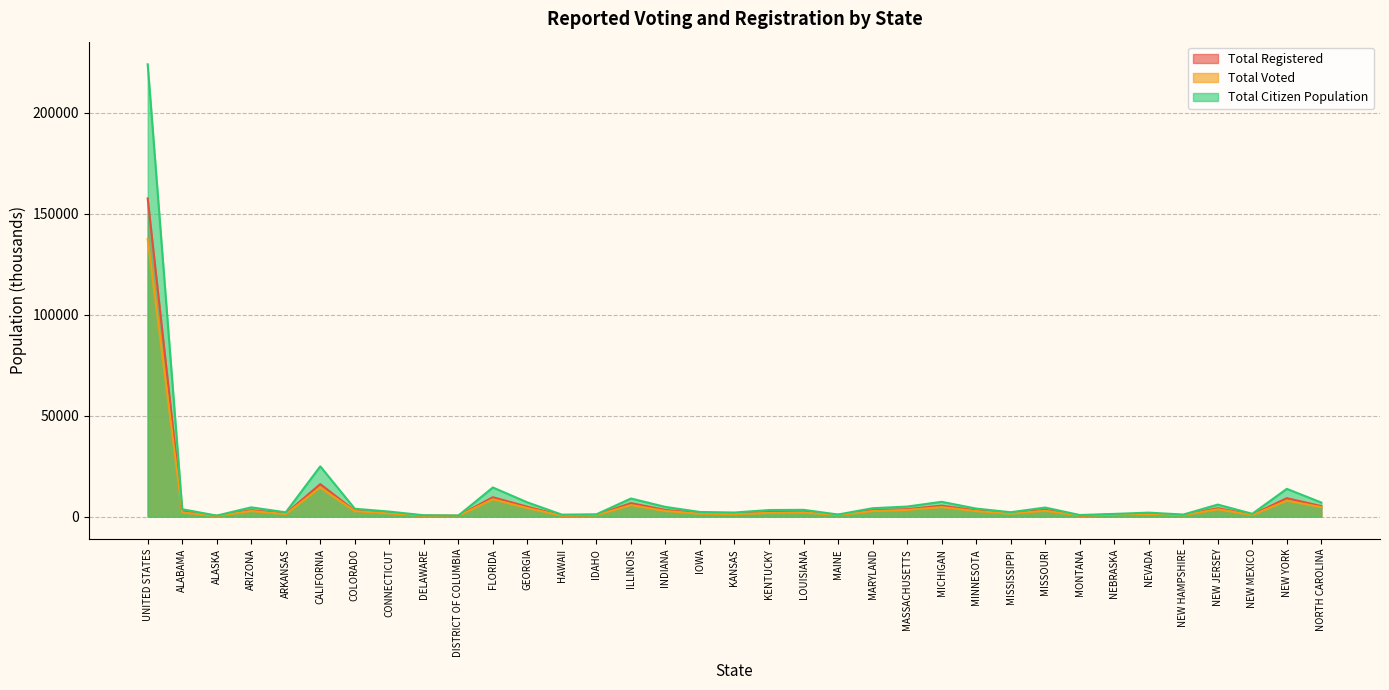

At which category is the sum across all series the highest?

UNITED STATES